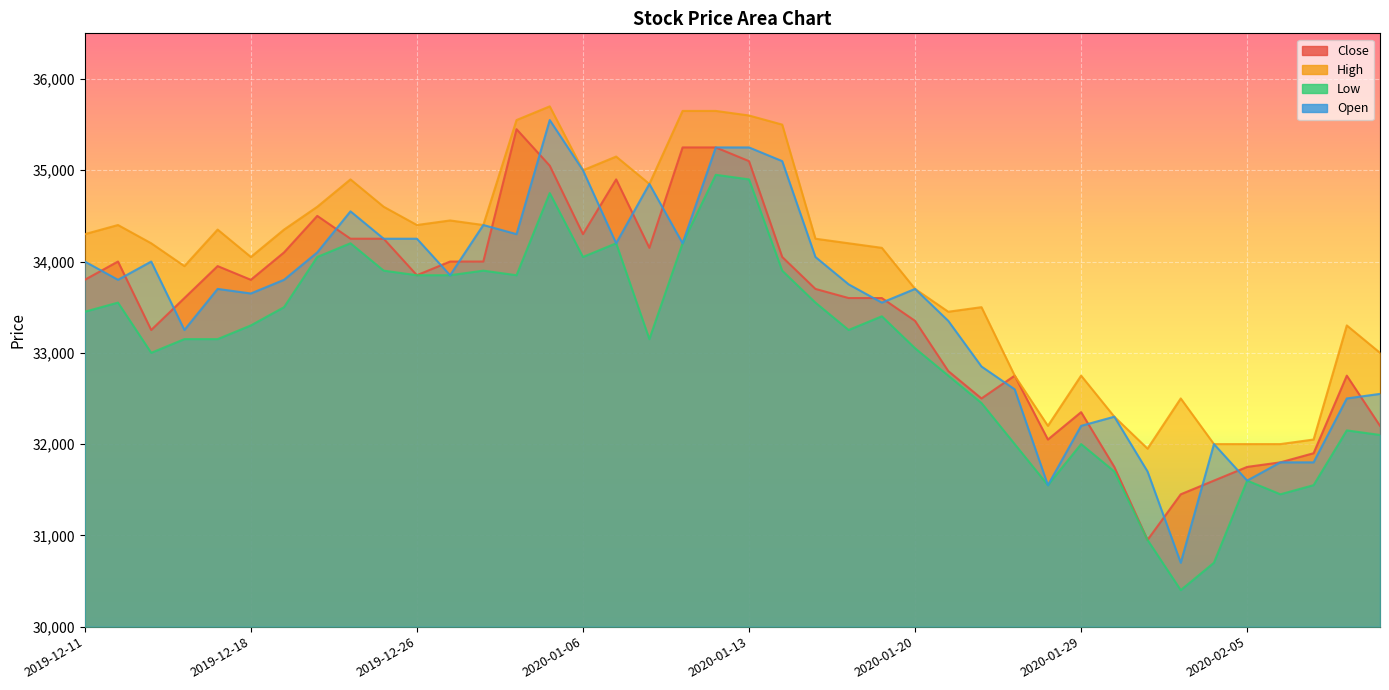

The Close series shows 49470 at 2019-12-16. True or false?

False